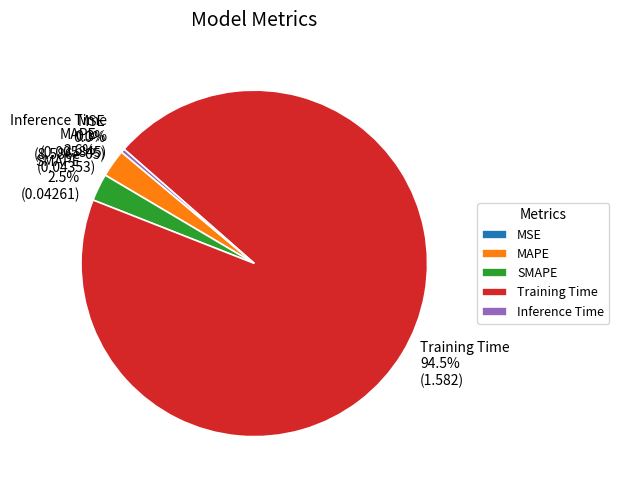

Which slice is the largest?

Training Time